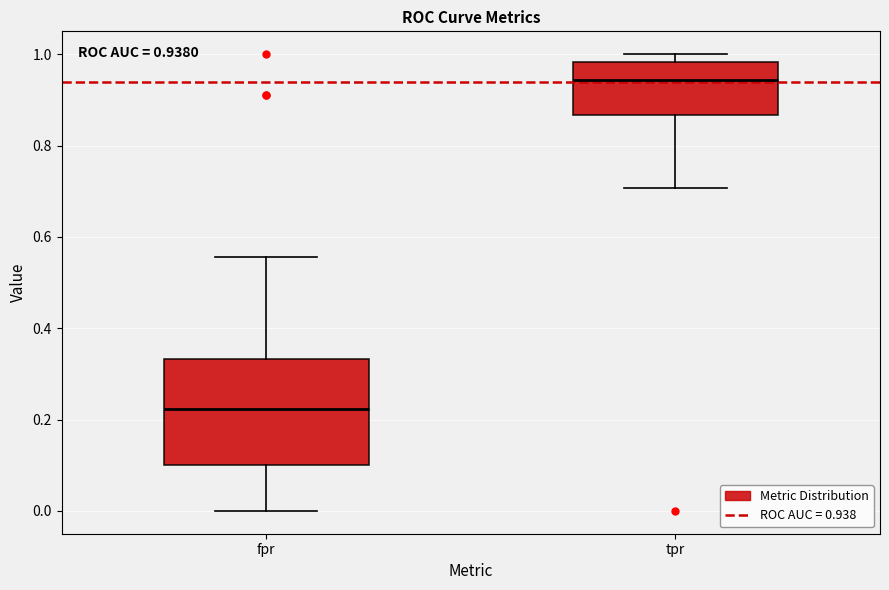

Which box has the highest median line?

tpr